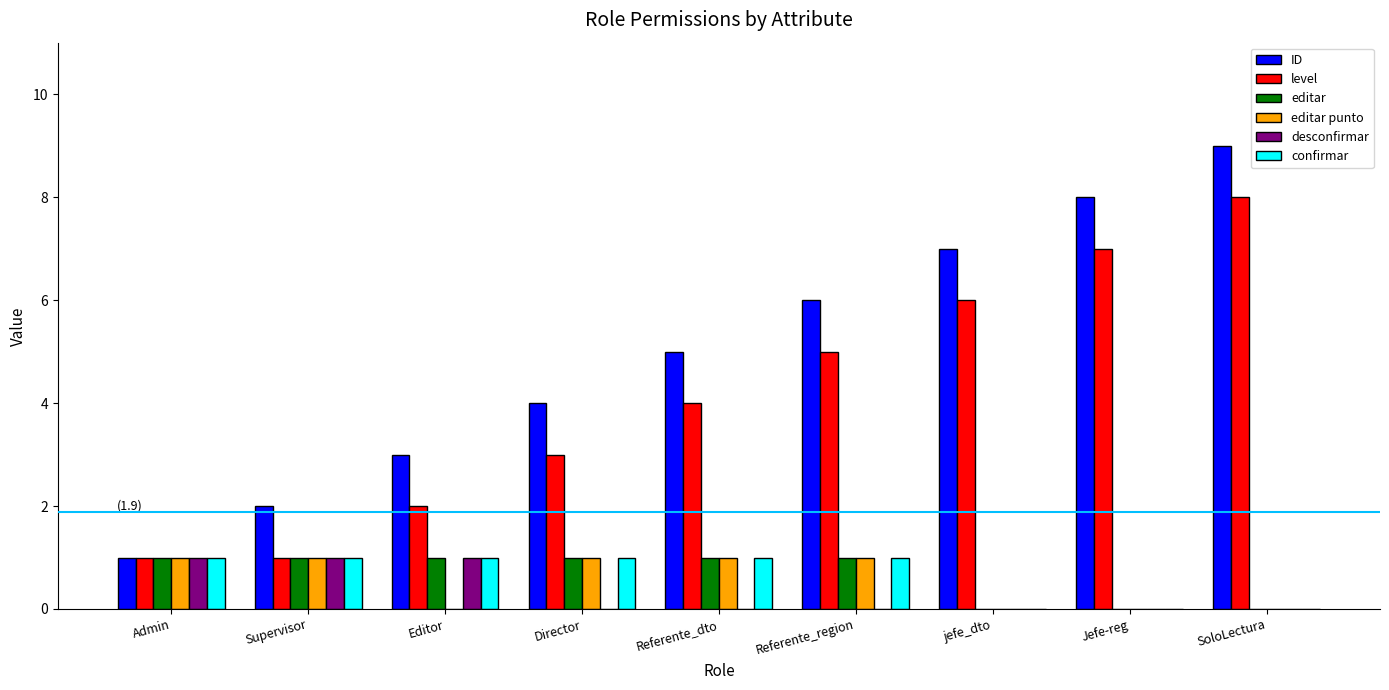

What is the sum of all confirmar values?

6